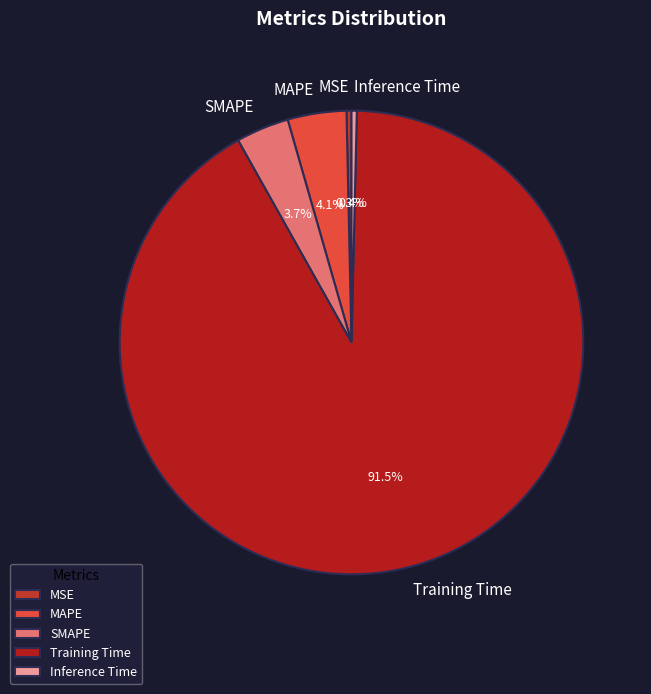

Which slice is the largest?

Training Time